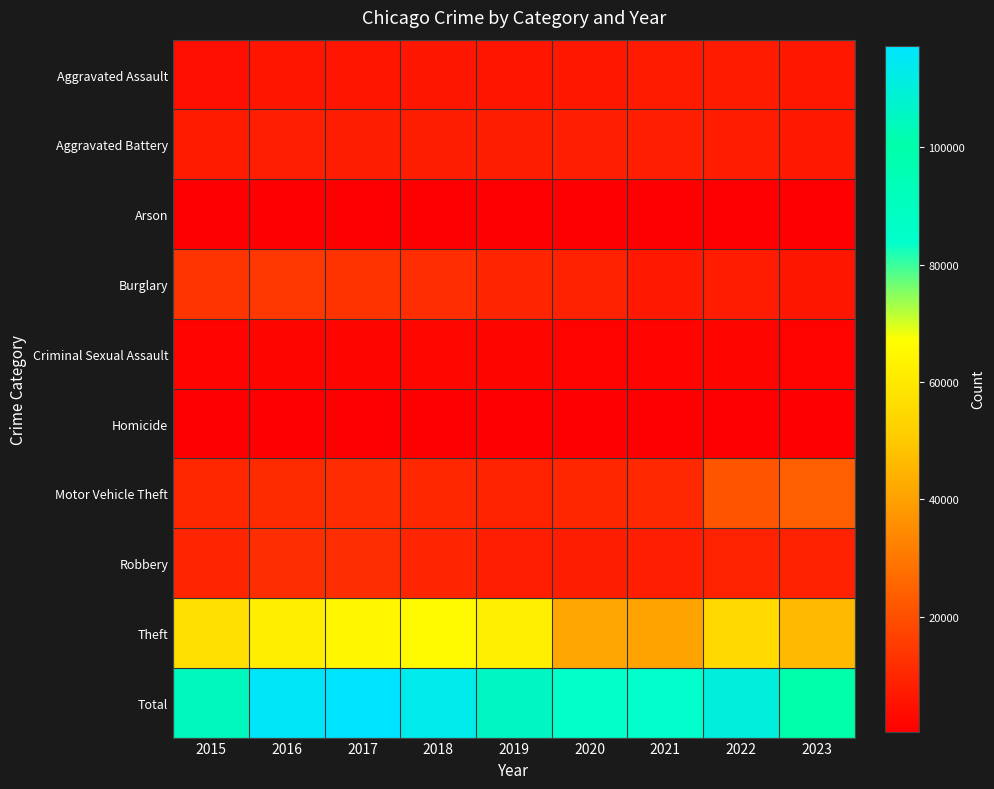

Reading left to right, what are all the values shown in this chart?

Aggravated Assault: 2015=4480	2016=5712	2017=5793	2018=6001	2019=5841	2020=6263	2021=7242	2022=7281	2023=6292
Aggravated Battery: 2015=7019	2016=8086	2017=7845	2018=7735	2019=7857	2020=8320	2021=8347	2022=7493	2023=6688
Arson: 2015=448	2016=515	2017=444	2018=373	2019=376	2020=588	2021=529	2022=422	2023=410
Burglary: 2015=13184	2016=14289	2017=13001	2018=11747	2019=9638	2020=8758	2021=6659	2022=7595	2023=5969
Criminal Sexual Assault: 2015=1687	2016=1836	2017=1960	2018=2013	2019=1902	2020=1473	2021=1703	2022=1777	2023=1449
Homicide: 2015=496	2016=786	2017=672	2018=589	2019=498	2020=787	2021=804	2022=719	2023=514
Motor Vehicle Theft: 2015=10068	2016=11286	2017=11380	2018=9985	2019=8977	2020=9959	2021=10603	2022=21448	2023=24083
Robbery: 2015=9638	2016=11960	2017=11880	2018=9681	2019=7995	2020=7855	2021=7918	2022=8964	2023=8791
Theft: 2015=57350	2016=61621	2017=64386	2018=65287	2019=62492	2020=41324	2021=40802	2022=54841	2023=45891
Total: 2015=104370	2016=116091	2017=117361	2018=113411	2019=105576	2020=85327	2021=84607	2022=110540	2023=100087